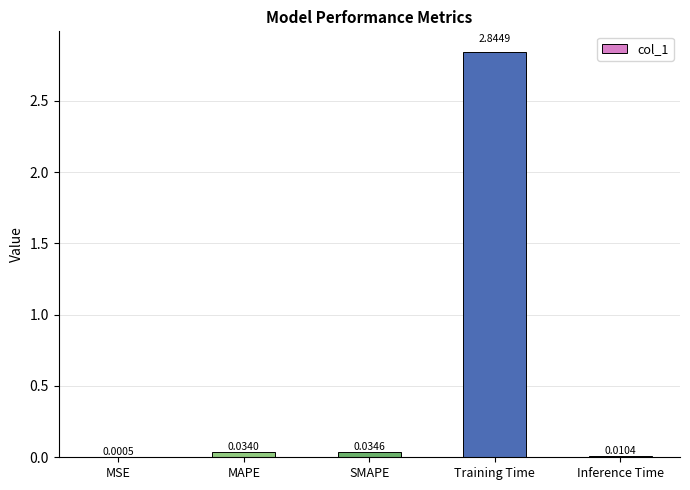

What is the average value?

0.6